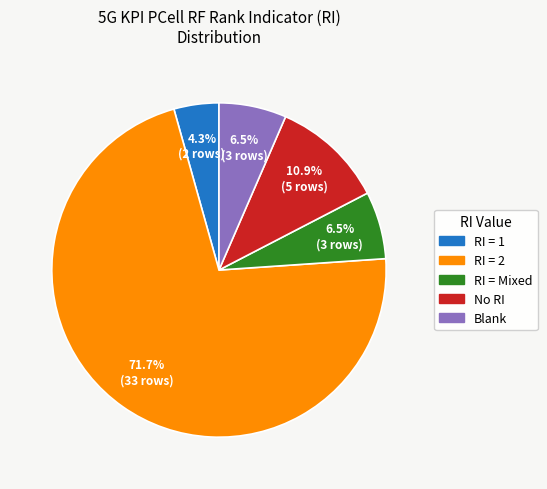

Does RI = 2 represent more than half of the total?

Yes